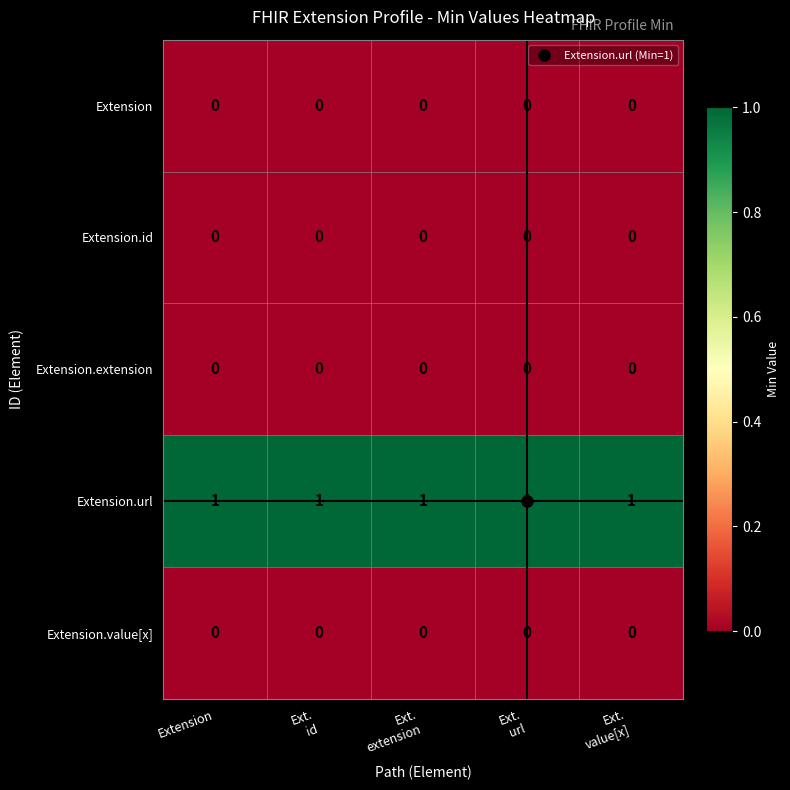

Which series has the largest total across all categories?

Extension.url